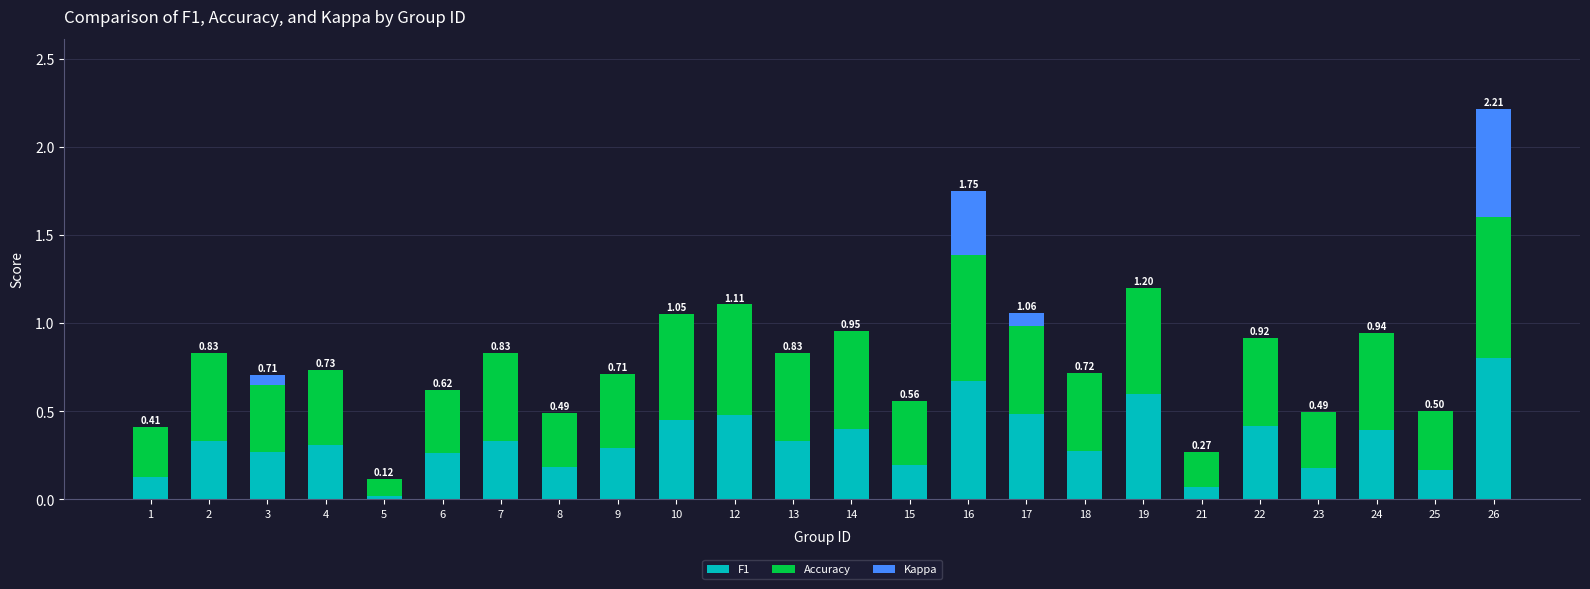

True or false: F1 has a value of 0.2 at 16.

False